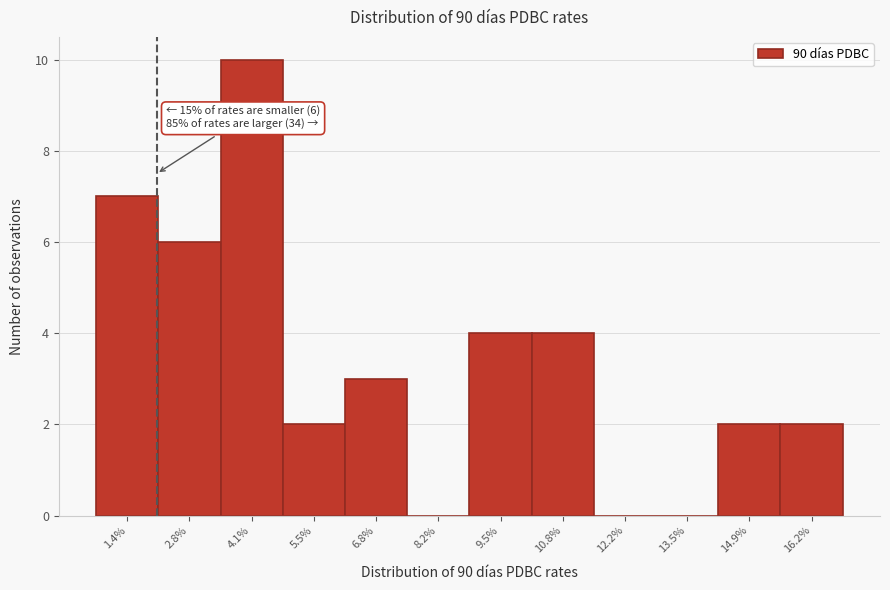

Reading left to right, transcribe all the data shown in this chart.

1.4%=7	2.8%=6	4.1%=10	5.5%=2	6.8%=3	8.2%=0	9.5%=4	10.8%=4	12.2%=0	13.5%=0	14.9%=2	16.2%=2